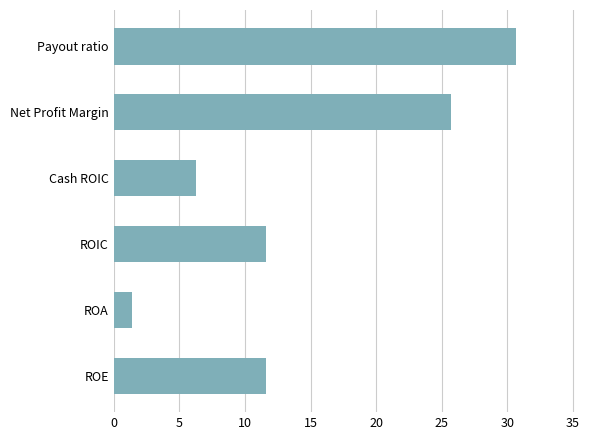

What is the difference between the maximum and minimum values?

29.2